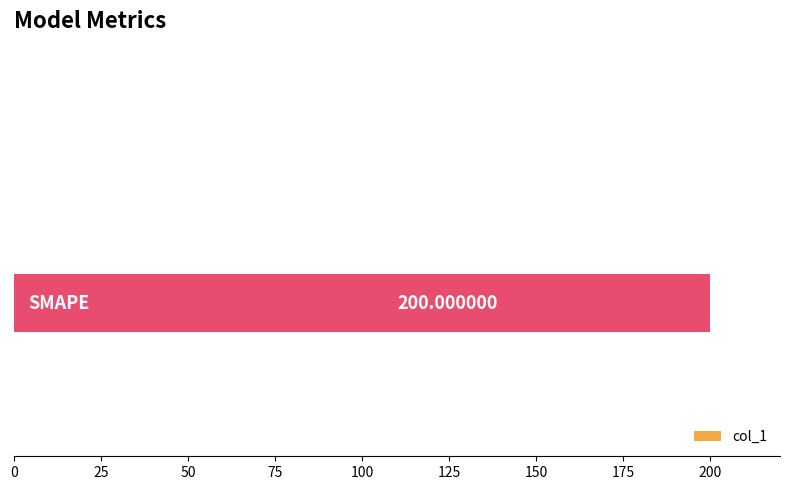

What is the average value?

50.0